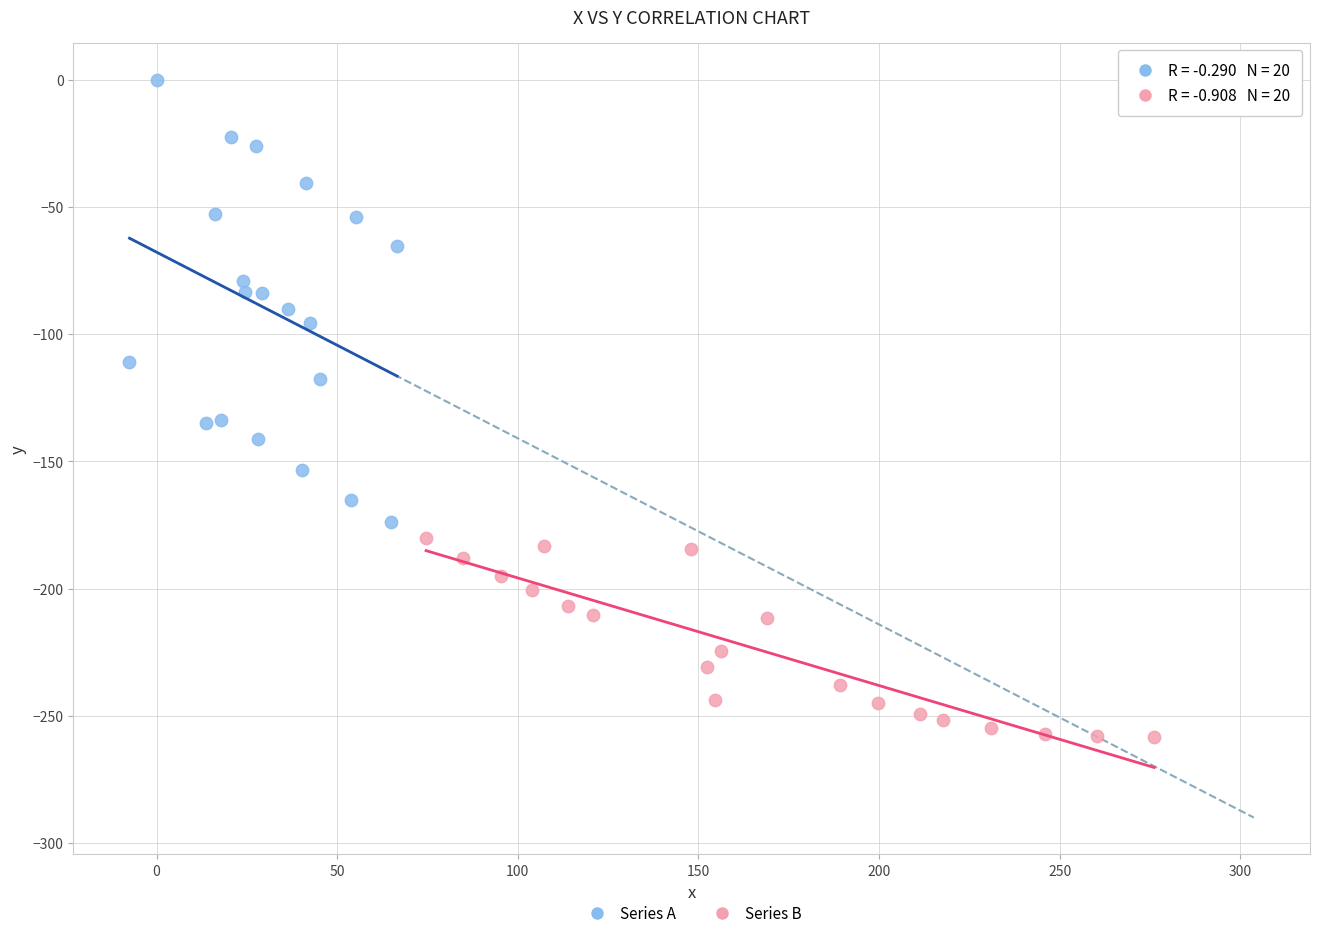

Which series has the largest Y range (max minus min)?

Series A